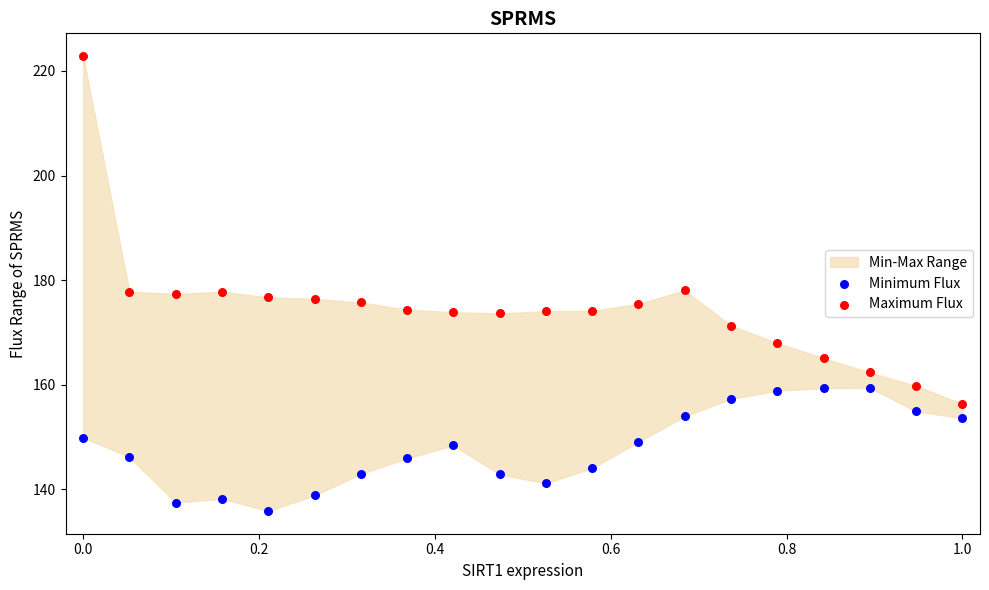

Which series reaches the minimum Y coordinate?

Minimum Flux